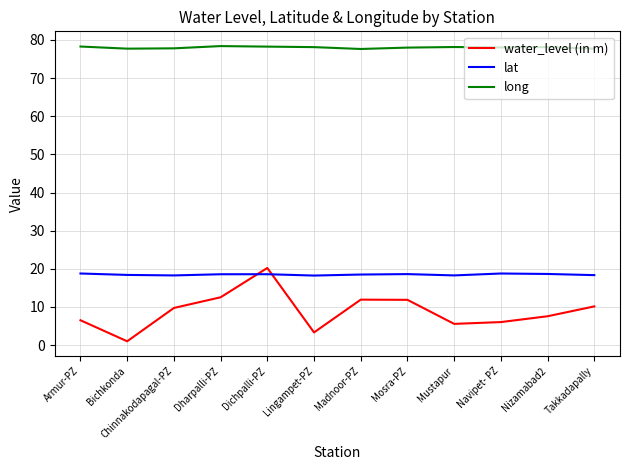

What is the sum of the lat values at Dichpalli-PZ and Madnoor-PZ?

37.1